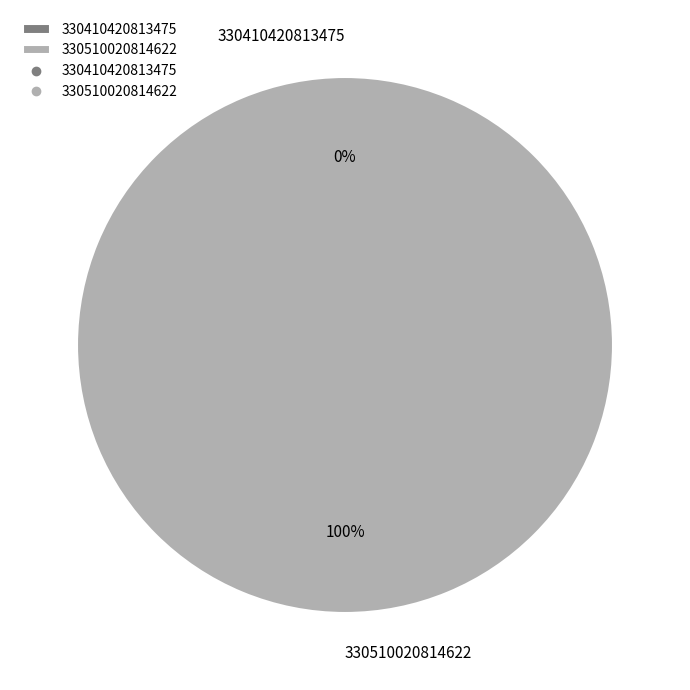

The 330510020814622 slice represents 100% of the pie. True or false?

True